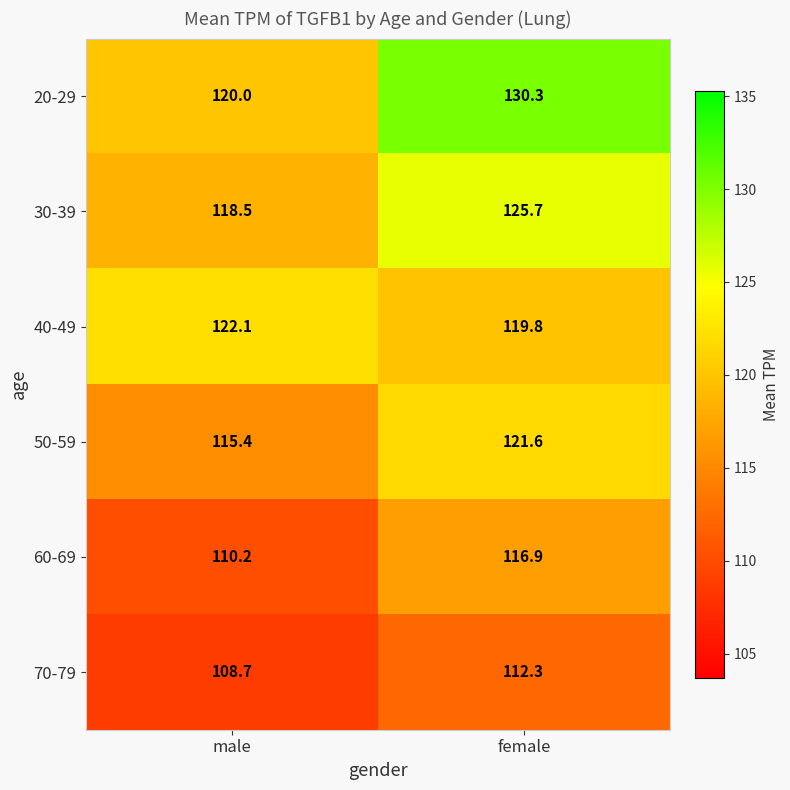

What is the average value of the 60-69 series?

113.6